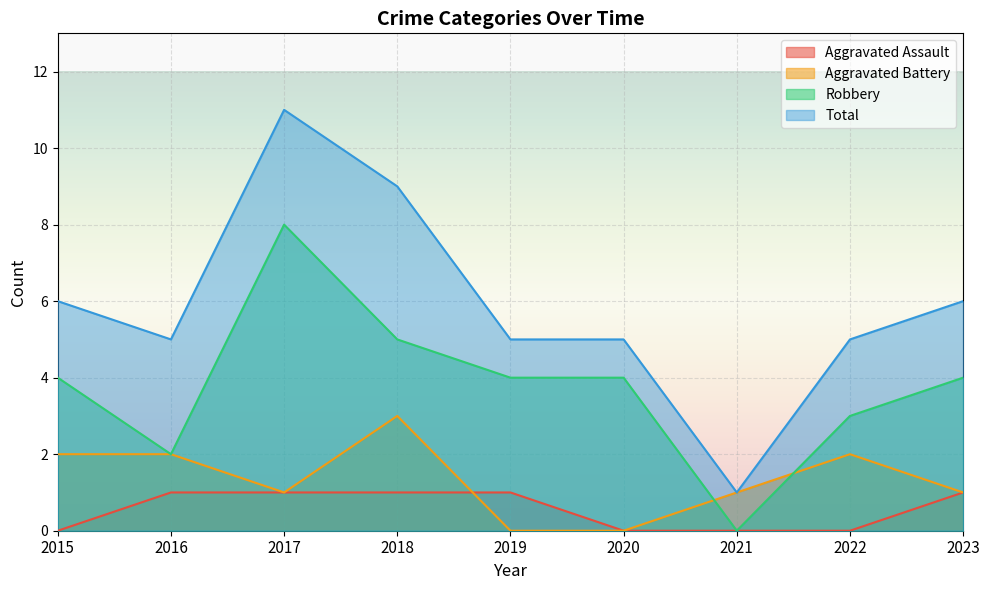

Which category has the highest value in the Aggravated Battery series?

2018